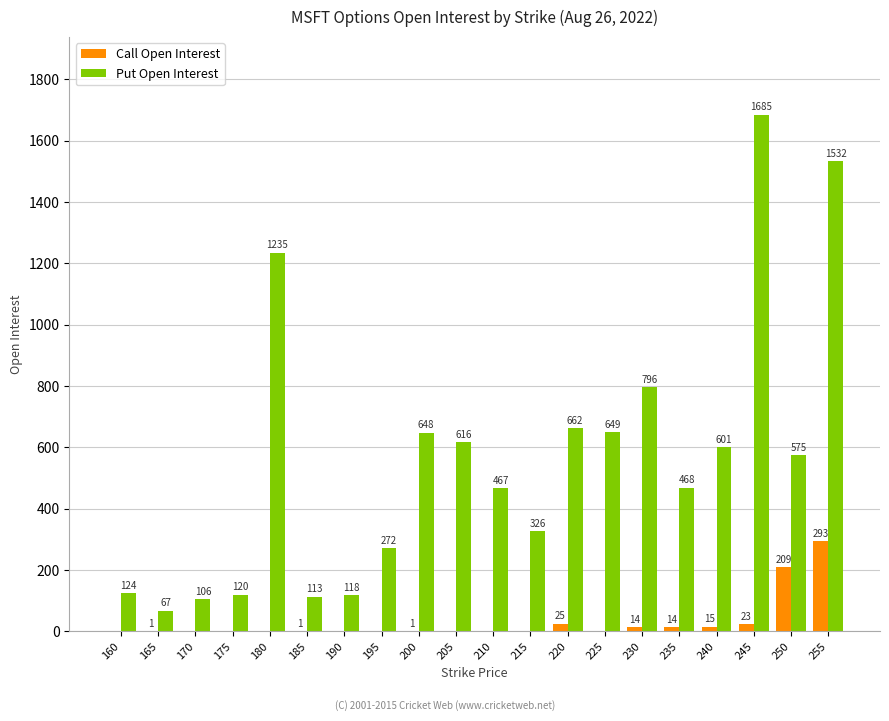

Is the value of Call Open Interest at 160 greater than the value of Put Open Interest at 220?

No